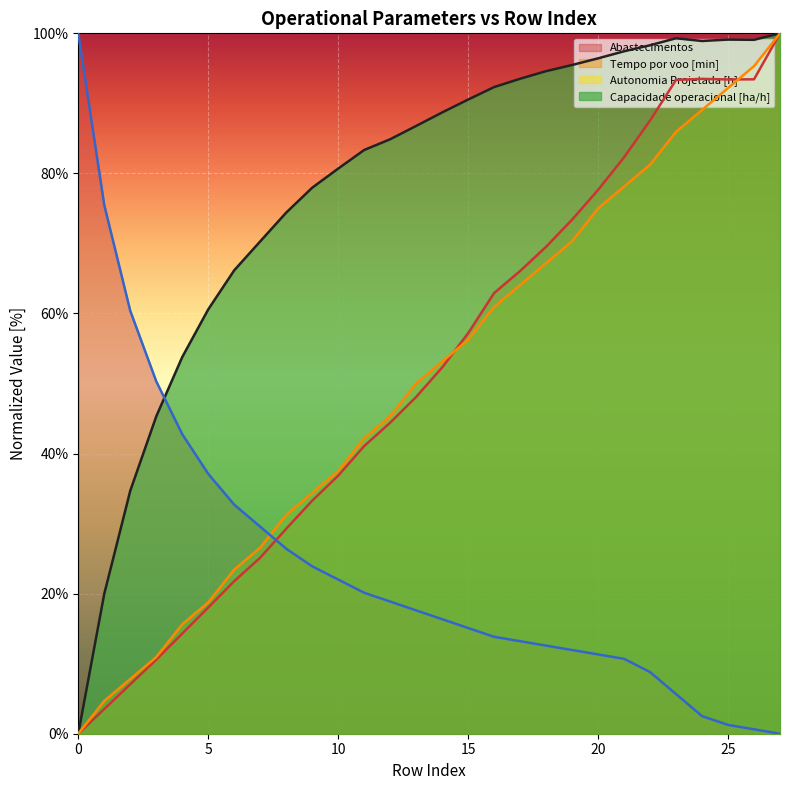

Reading left to right, what are all the values shown in this chart?

Capacidade operacional [ha/h]: 0.0	20.0	34.7	45.3	53.8	60.6	66.2	70.3	74.4	78.0	80.7	83.3	84.9	86.8	88.7	90.5	92.3	93.5	94.6	95.5	96.4	97.4	98.3	99.3	98.9	99.1	99.1	100.0
Tempo por voo [min]: 0.0	3.5	7.1	10.6	14.3	18.0	21.8	25.1	29.3	33.3	36.8	41.1	44.4	48.1	52.3	57.2	62.9	66.1	69.5	73.4	77.6	82.3	87.5	93.3	93.5	93.4	93.4	100.0
Autonomia Projetada [h]: 0.0	4.7	7.8	10.9	15.6	18.8	23.4	26.6	31.2	34.4	37.5	42.2	45.3	50.0	53.1	56.2	60.9	64.1	67.2	70.3	75.0	78.1	81.2	85.9	89.1	92.2	95.3	100.0
Abastecimentos: 100.0	75.5	60.4	50.3	42.8	37.1	32.7	29.6	26.4	23.9	22.0	20.1	18.9	17.6	16.4	15.1	13.8	13.2	12.6	11.9	11.3	10.7	8.8	5.7	2.5	1.3	0.6	0.0